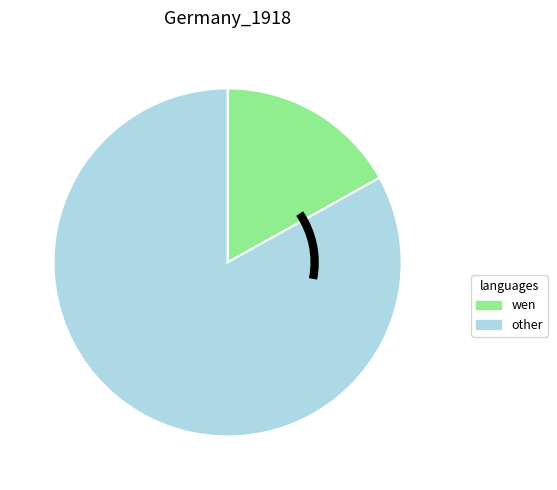

Which category accounts for the majority?

other